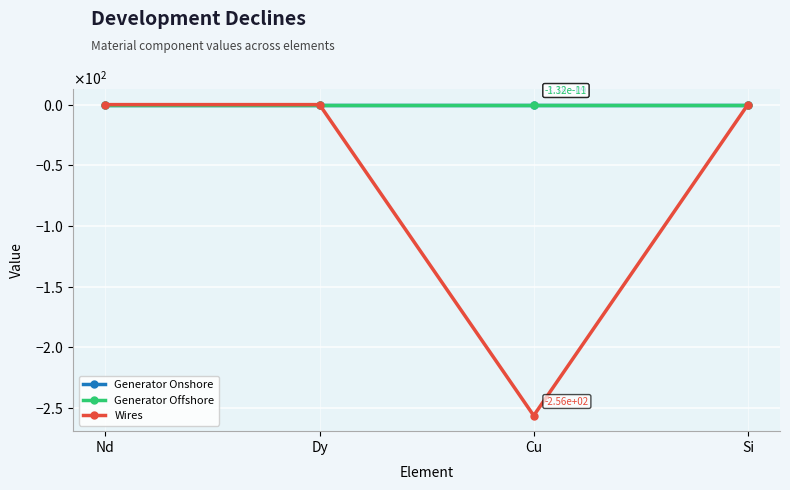

Which label corresponds to the smallest value in the chart?

Cu